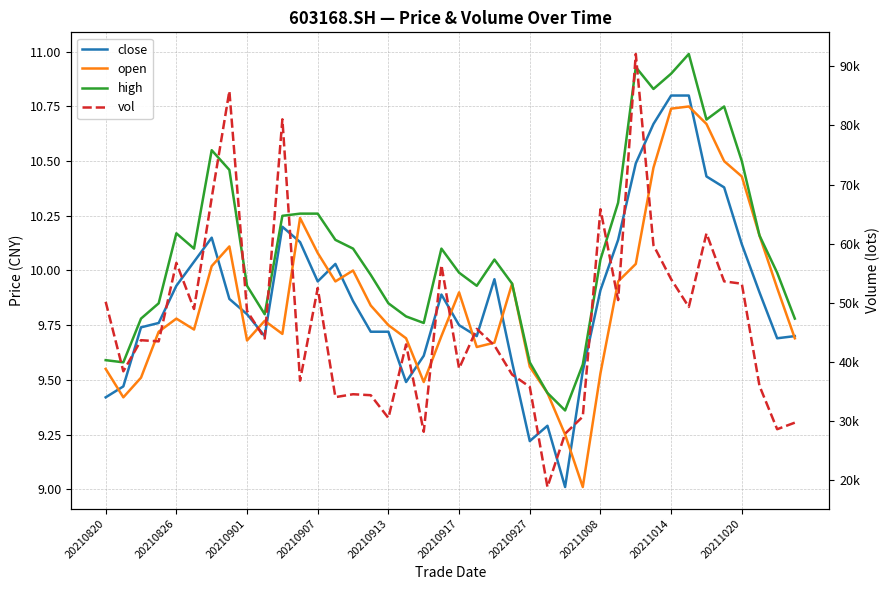

What is the difference between the open values at 37 and 20210913?

0.4